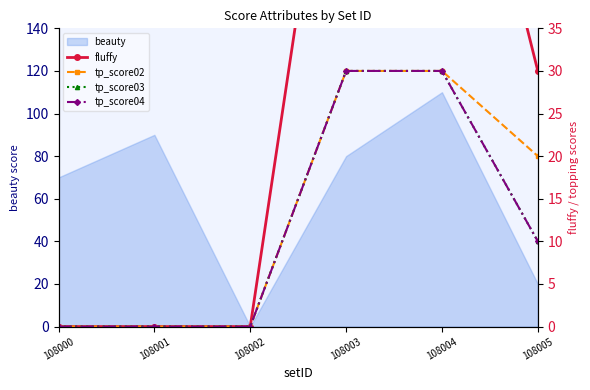

How many fluffy values are between 0 and 75?

6